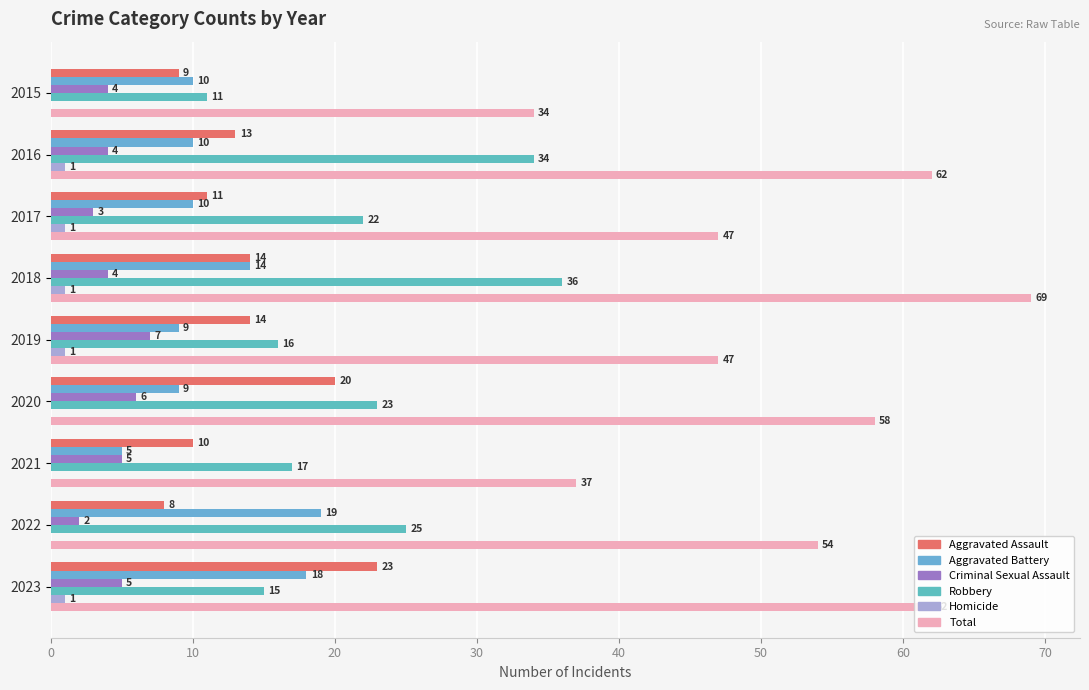

How many categories are shown in the chart?

9